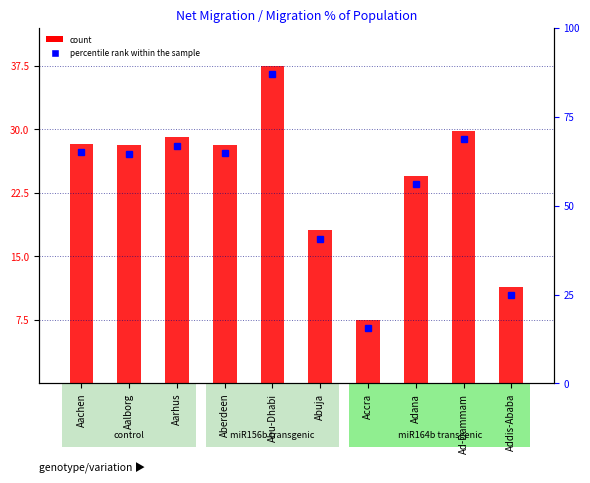

At which category does the chart reach its peak across all series?

Abu-Dhabi